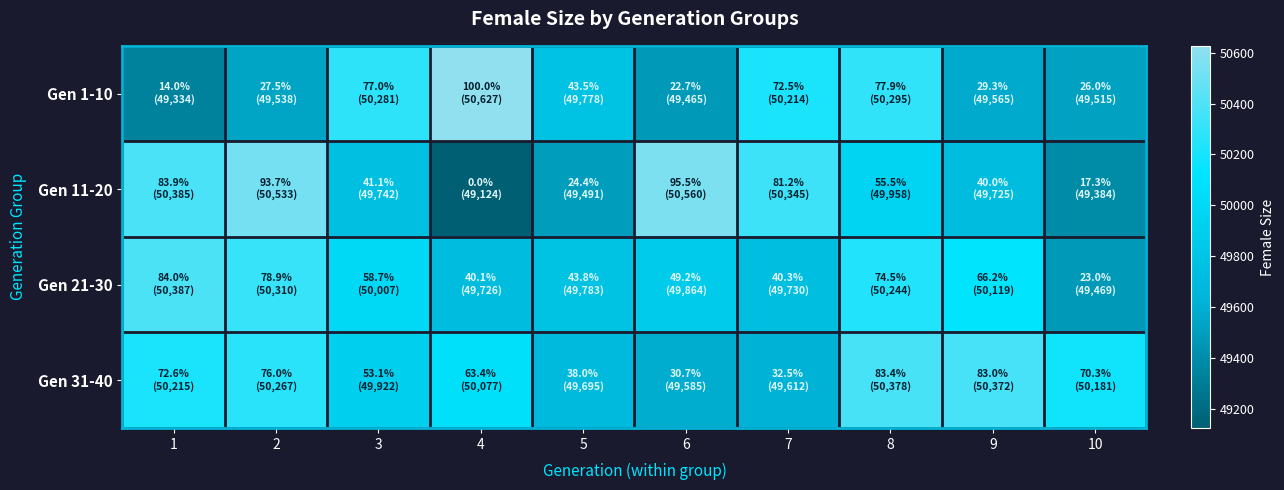

List the series in order of their peak value, lowest first.

Gen 31-40, Gen 21-30, Gen 11-20, Gen 1-10